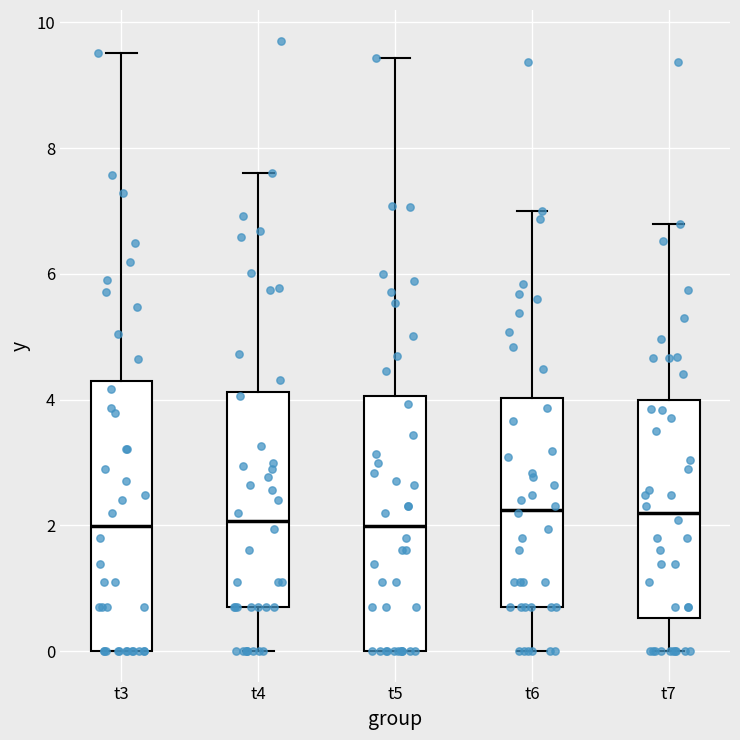

Where is the upper edge of the box for t5 on the y-axis? The values are not printed on the chart, so give them approximately, as read against the axis.

4.0